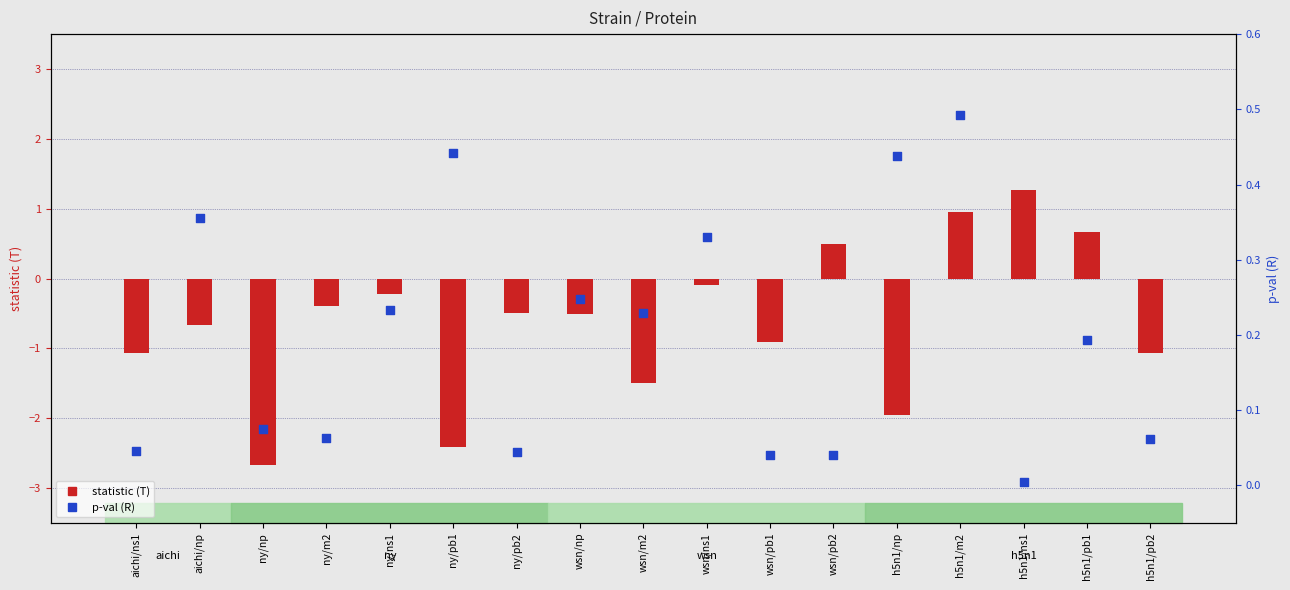

Which series reaches the maximum Y coordinate?

statistic (T)